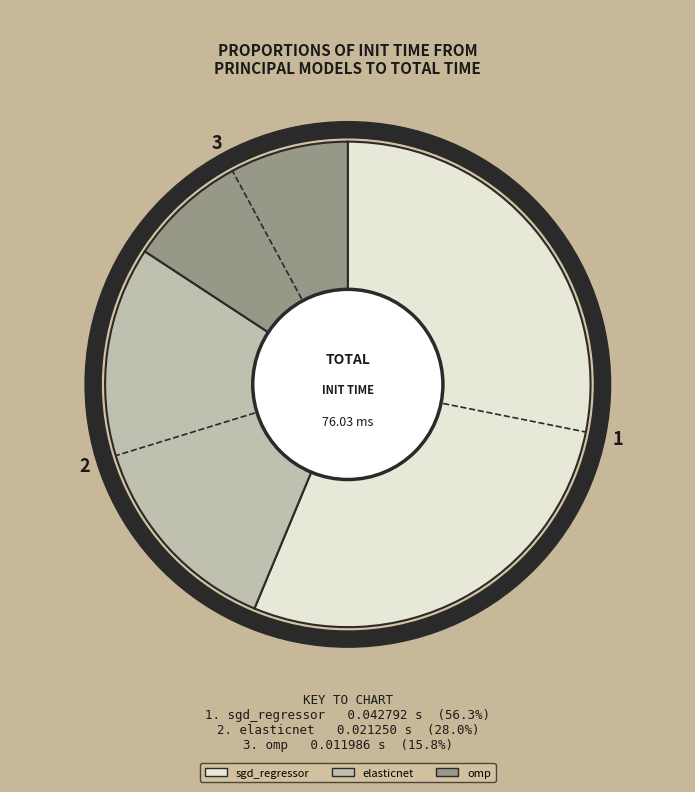

Is it true that sgd_regressor is 45% of the pie?

False